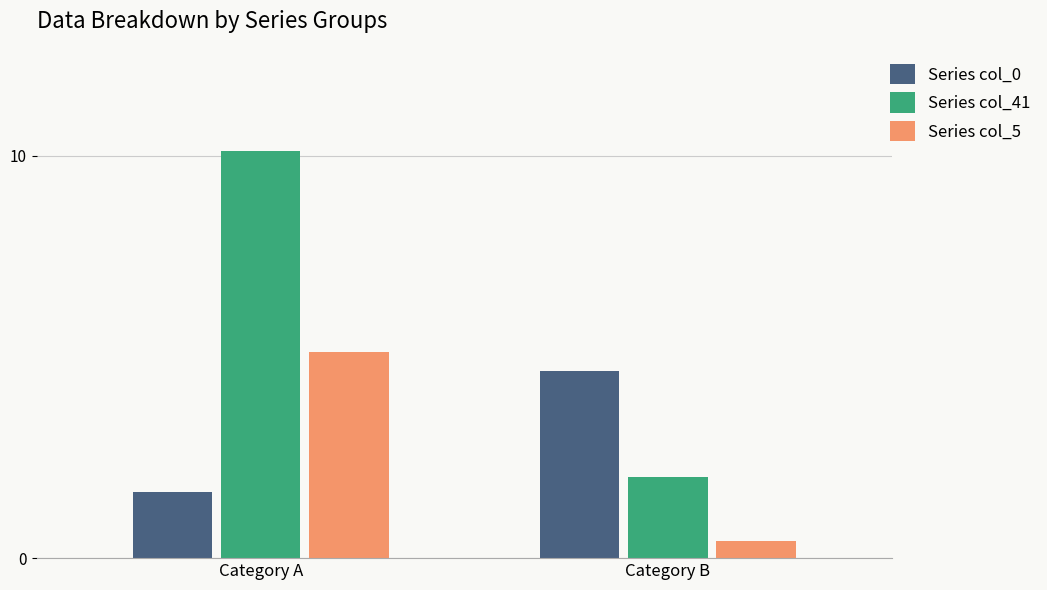

Is it true that Series col_5 equals 0.4 at Category B?

True